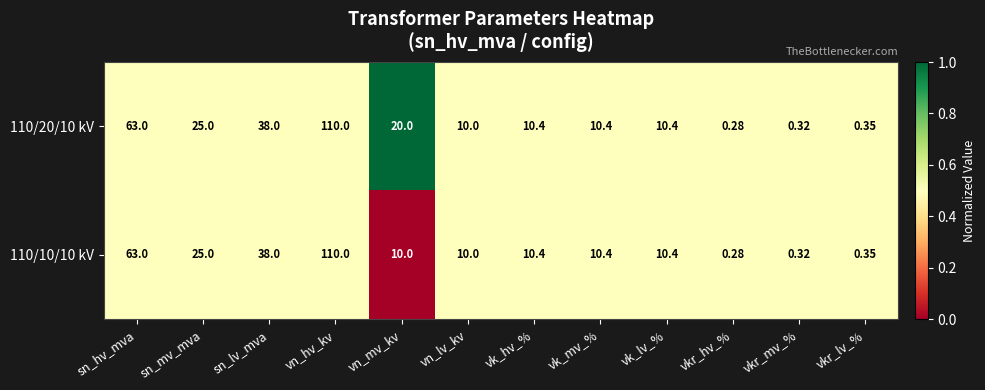

What is the maximum value shown in the chart?

110.0